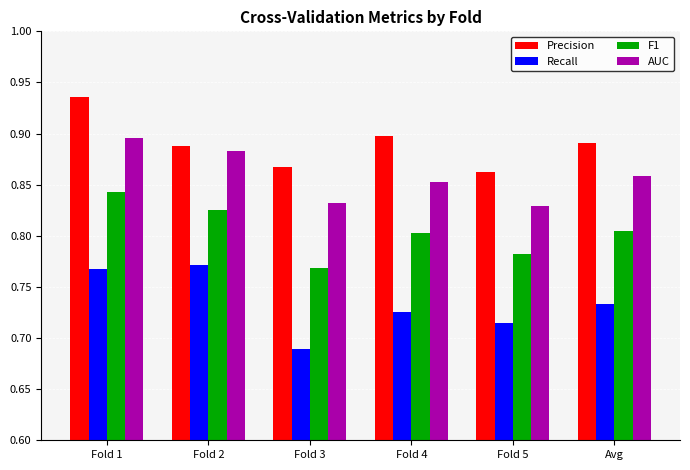

The F1 series shows 0.8 at Fold 2. True or false?

True